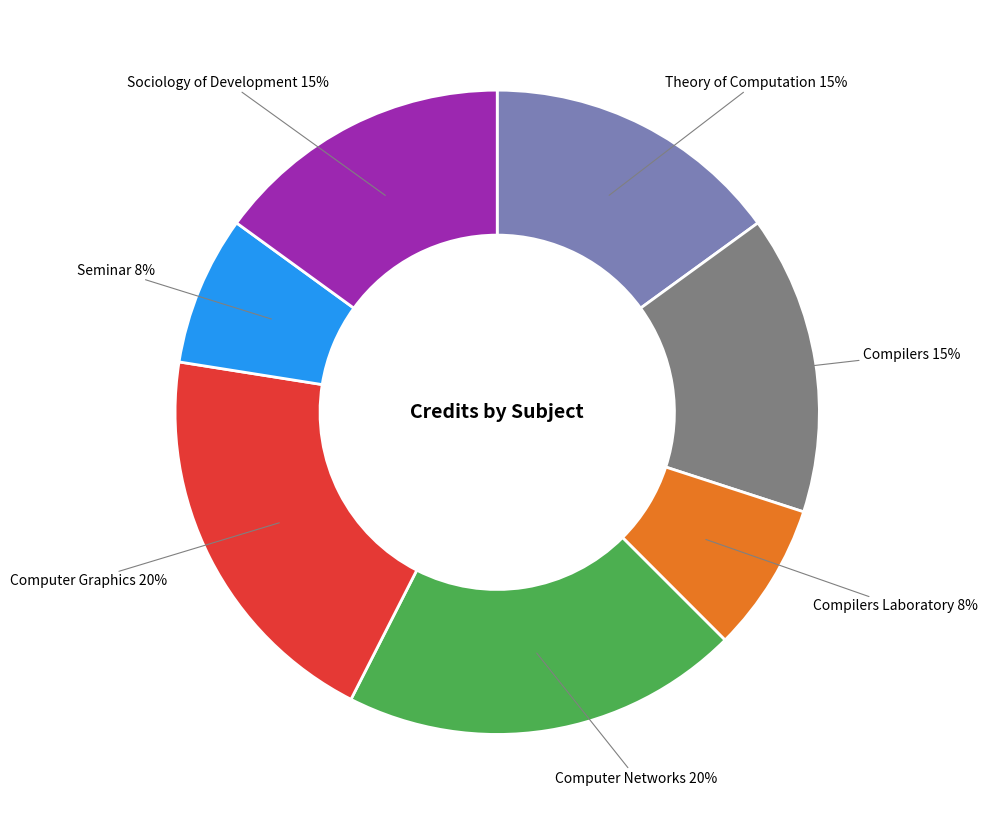

To the nearest percent, what is the difference between the largest and smallest slice percentages?

12%